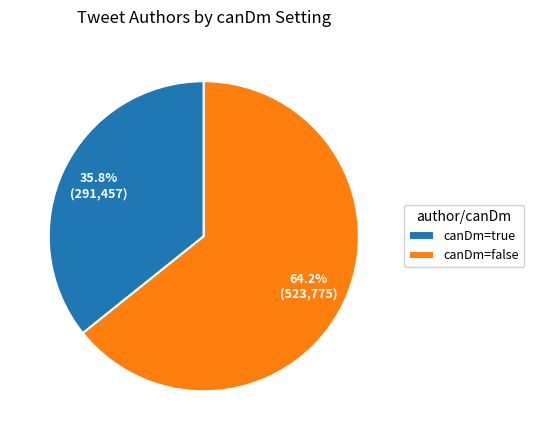

How many slices are in this pie chart?

2